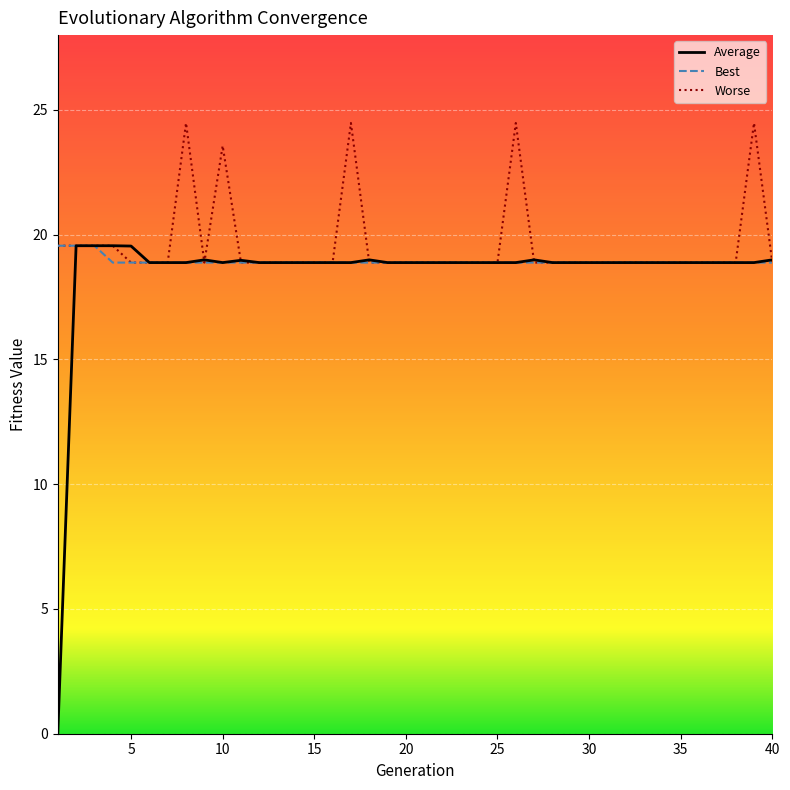

What is the total value across all series at 29?

56.6